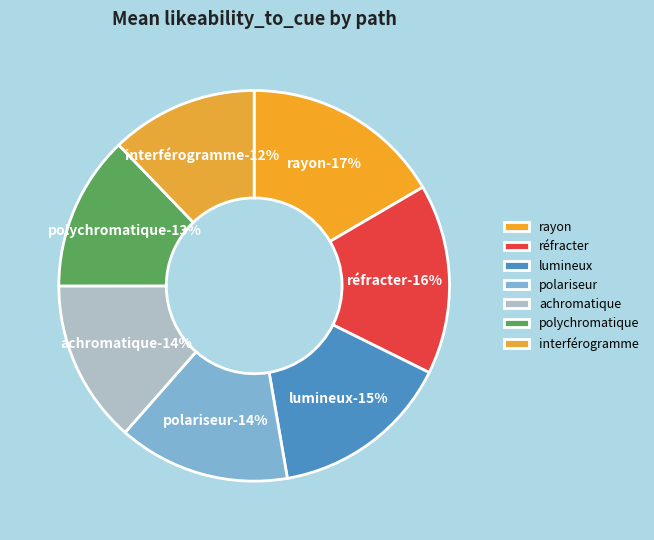

To the nearest percent, what portion does polychromatique represent?

13%